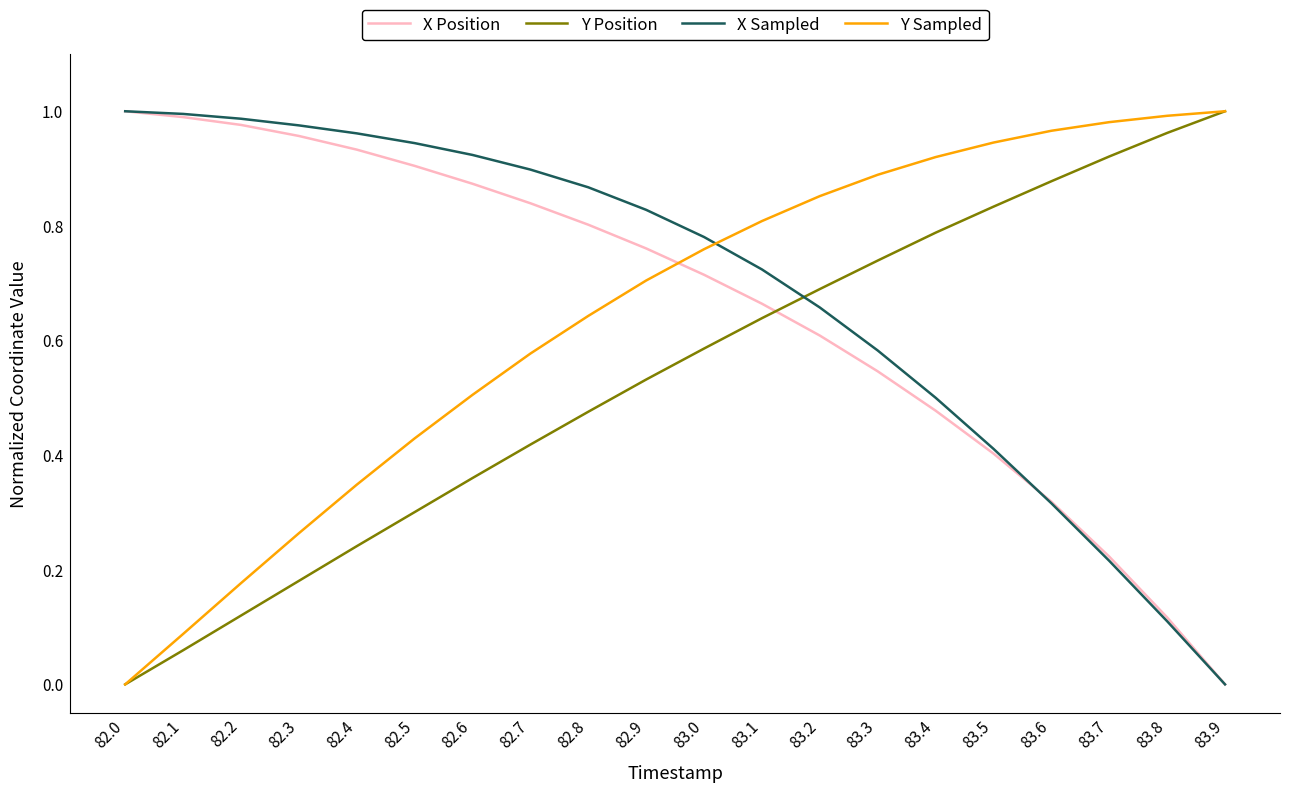

At which label does X Position reach its minimum?

83.9